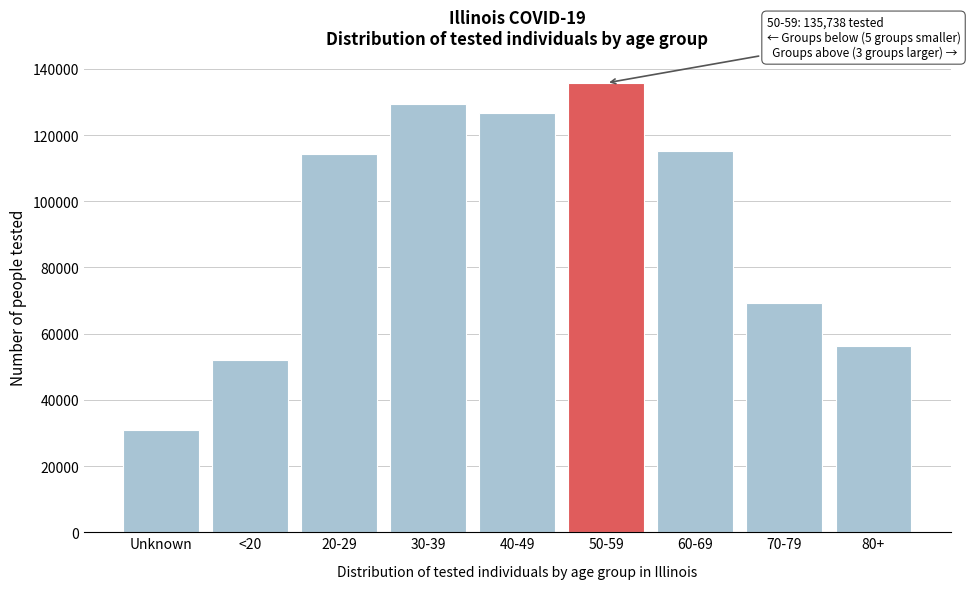

Reading left to right, what are all the values shown in this chart?

30790	52184	114307	129485	126751	135738	115127	69243	56341